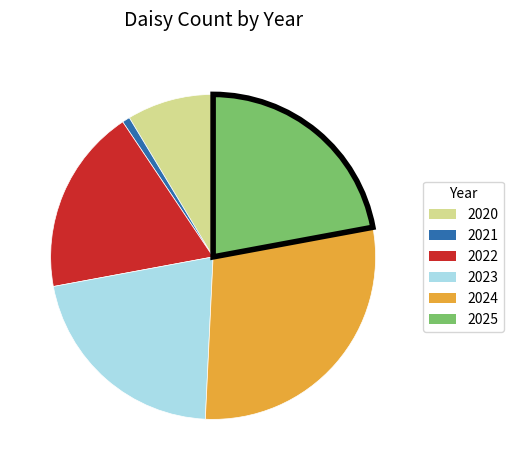

Rank the categories by value from highest to lowest.

2024, 2025, 2023, 2022, 2020, 2021